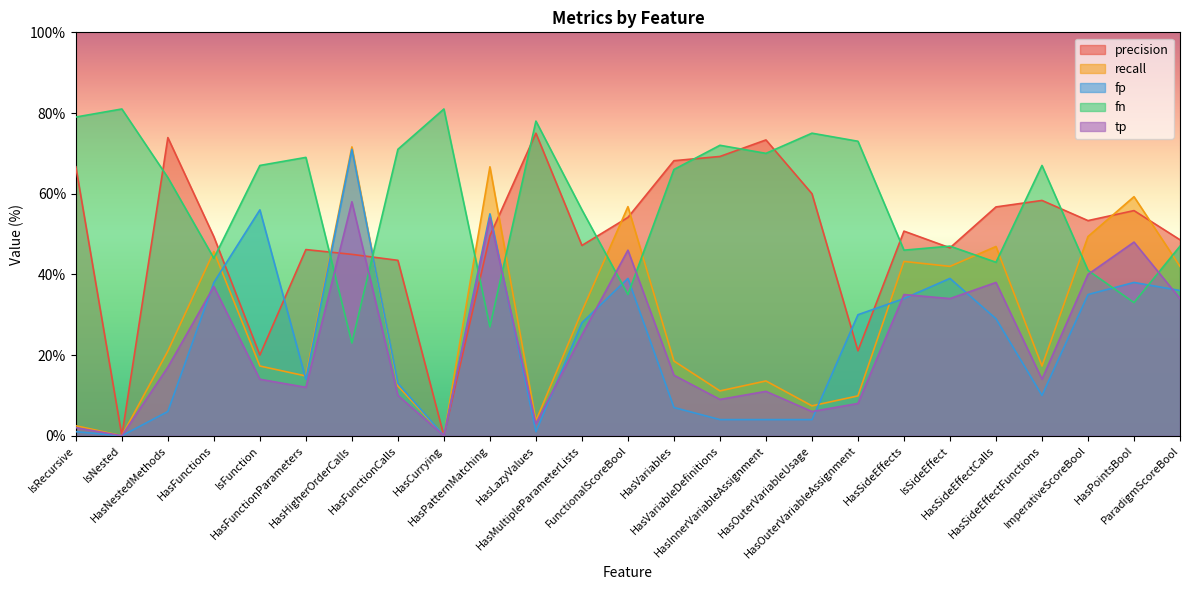

What is the sum of all recall values?

703.7